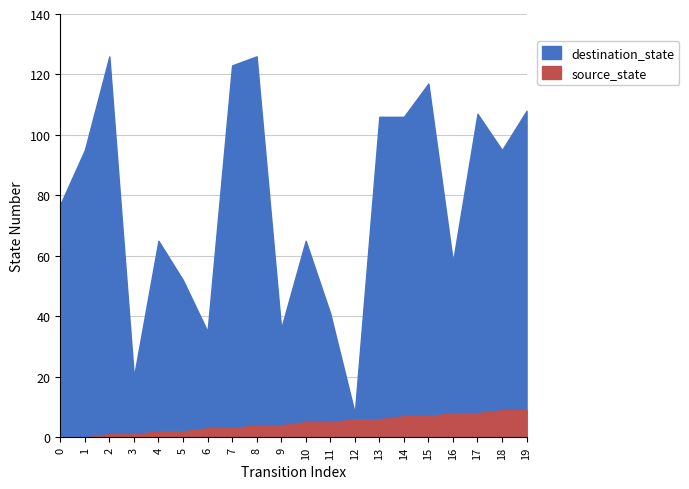

Reading right to left, list all the values displayed in this chart.

source_state: 9	9	8	8	7	7	6	6	5	5	4	4	3	3	2	2	1	1	0	0
destination_state: 108	95	107	58	117	106	106	8	41	65	36	126	123	35	52	65	20	126	95	77